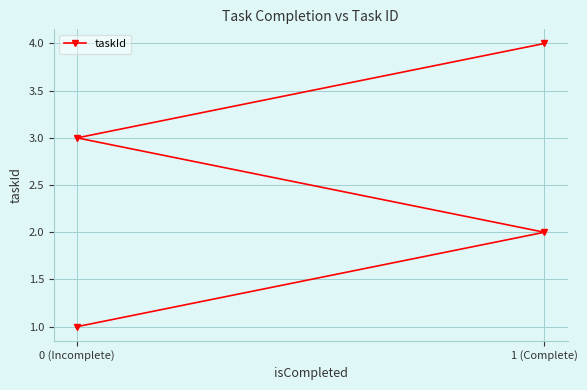

What is the average value?

2